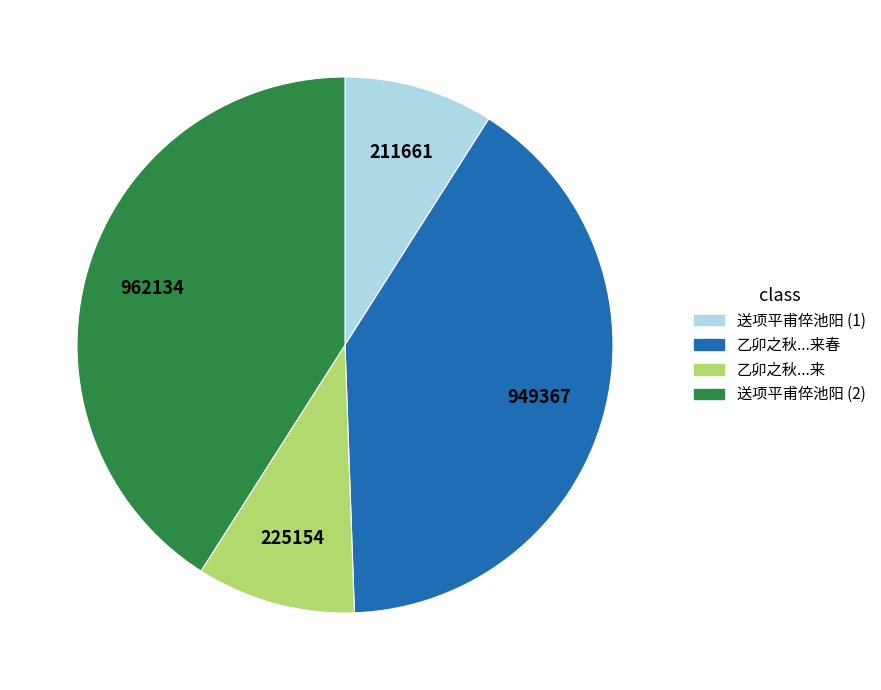

How many slices are in this pie chart?

4